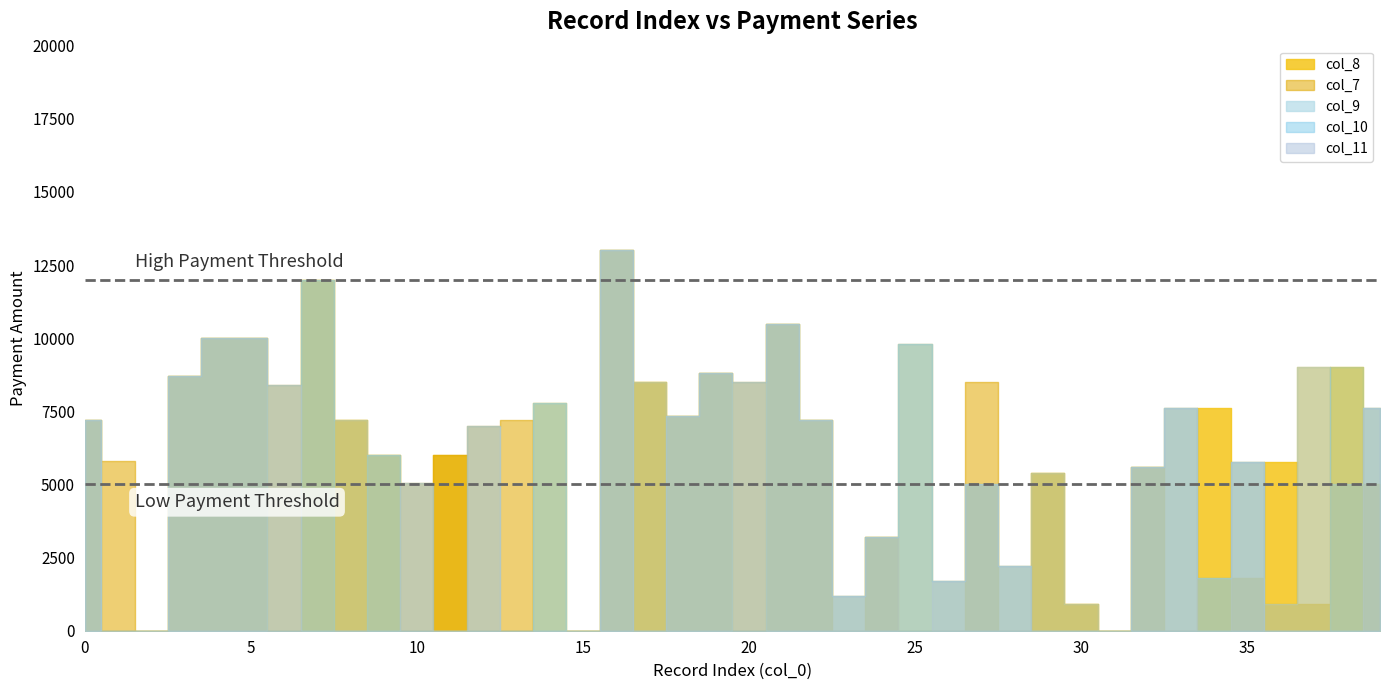

At how many categories does at least one series exceed 7068?

23